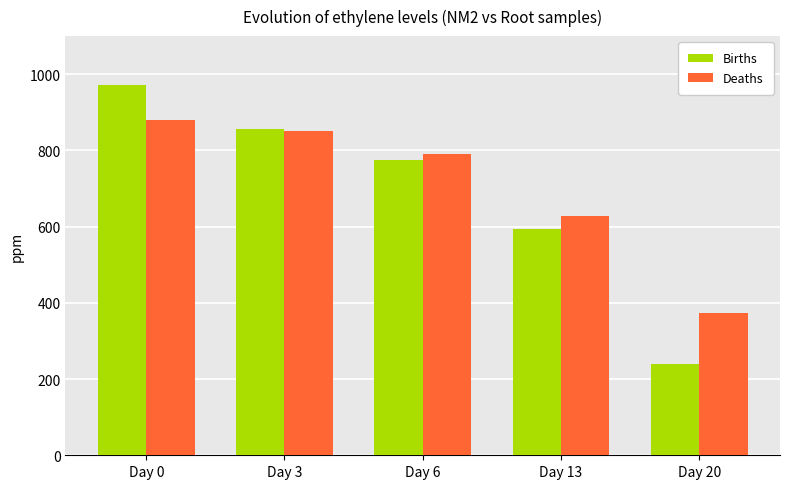

How many groups of bars are there?

5